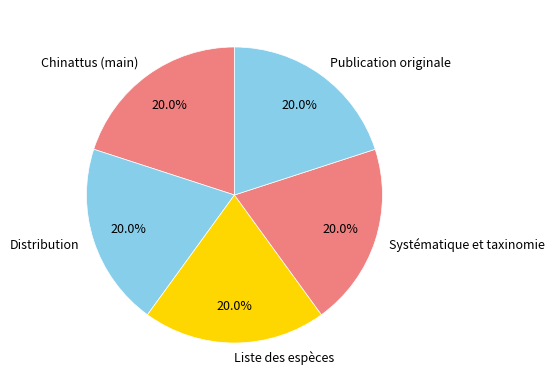

To the nearest percent, what is the average slice percentage?

20%